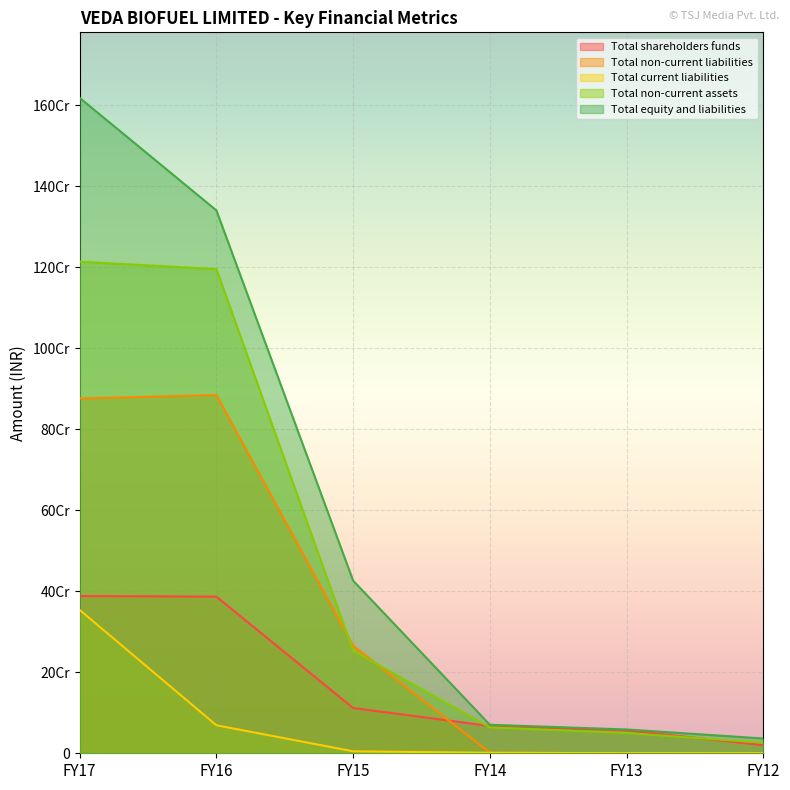

Reading left to right, extract all data points from this chart.

Total shareholders funds: FY17=388422125	FY16=386893180	FY15=111849250	FY14=67413080	FY13=56871360	FY12=20000000
Total non-current liabilities: FY17=876256638	FY16=884804663	FY15=265748653	FY14=1436354	FY13=0	FY12=0
Total current liabilities: FY17=354109460	FY16=69188777	FY15=4872322	FY14=1268594	FY13=212237	FY12=242974
Total non-current assets: FY17=1214216253	FY16=1195867945	FY15=253229525	FY14=64012824	FY13=49909195	FY12=26169269
Total equity and liabilities: FY17=1618788223	FY16=1340886620	FY15=426399225	FY14=70418028	FY13=58783597	FY12=36493535